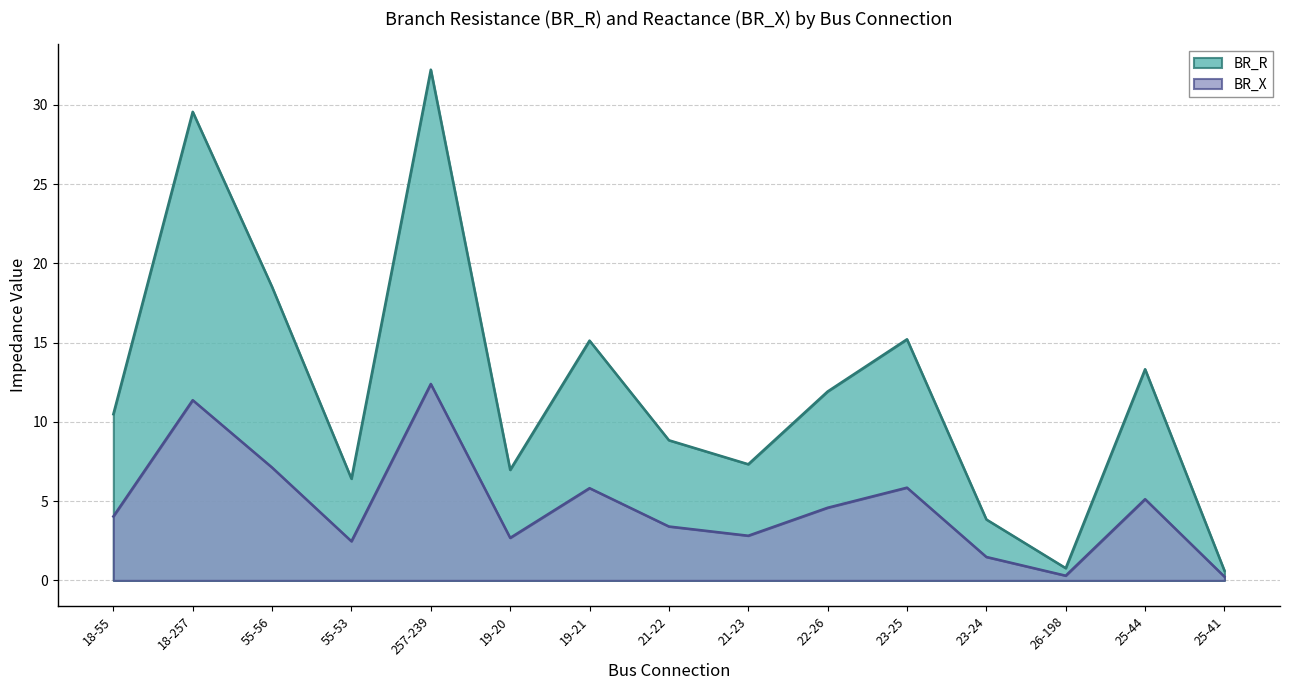

Is it true that BR_R equals 3.8 at 23-24?

True